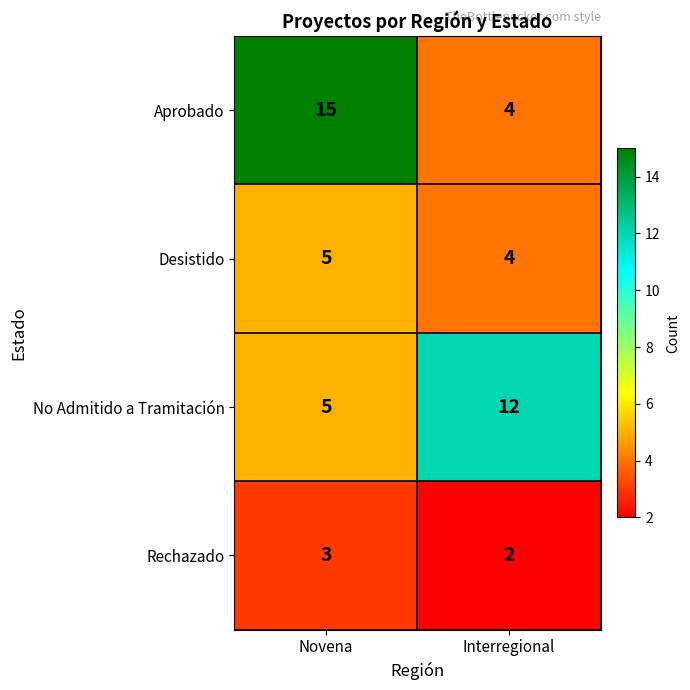

What is the sum of all Desistido values?

9